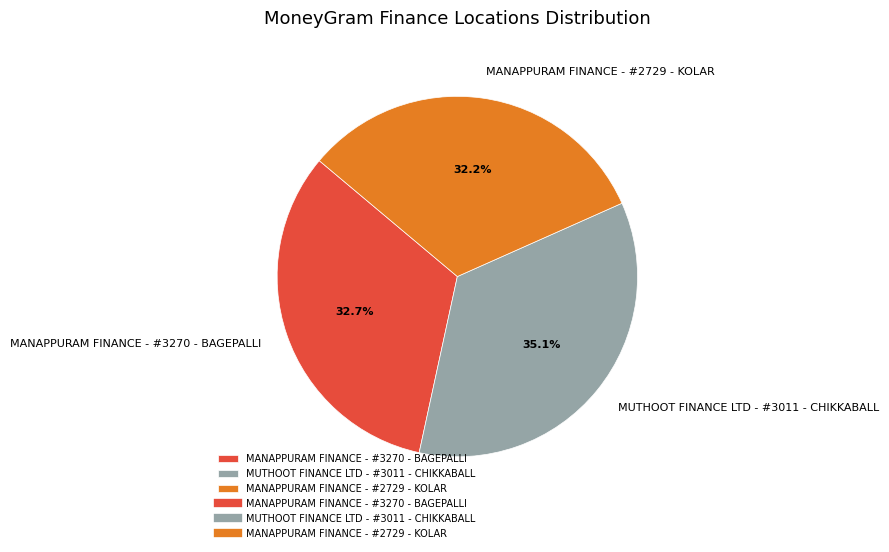

To the nearest percent, what is the difference between the largest and smallest slice percentages?

3%